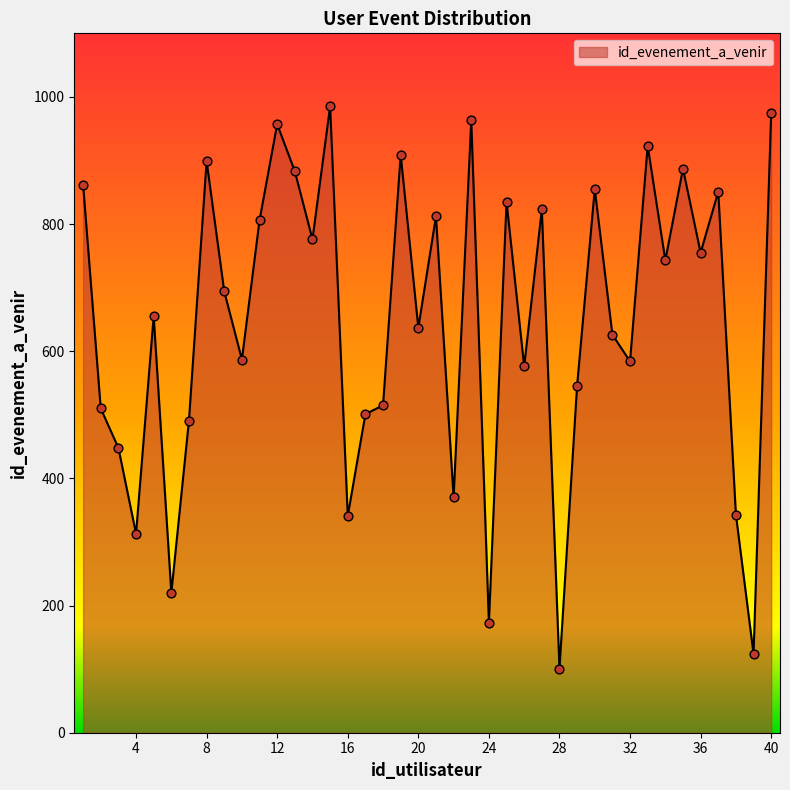

What is the minimum value shown in the chart?

101